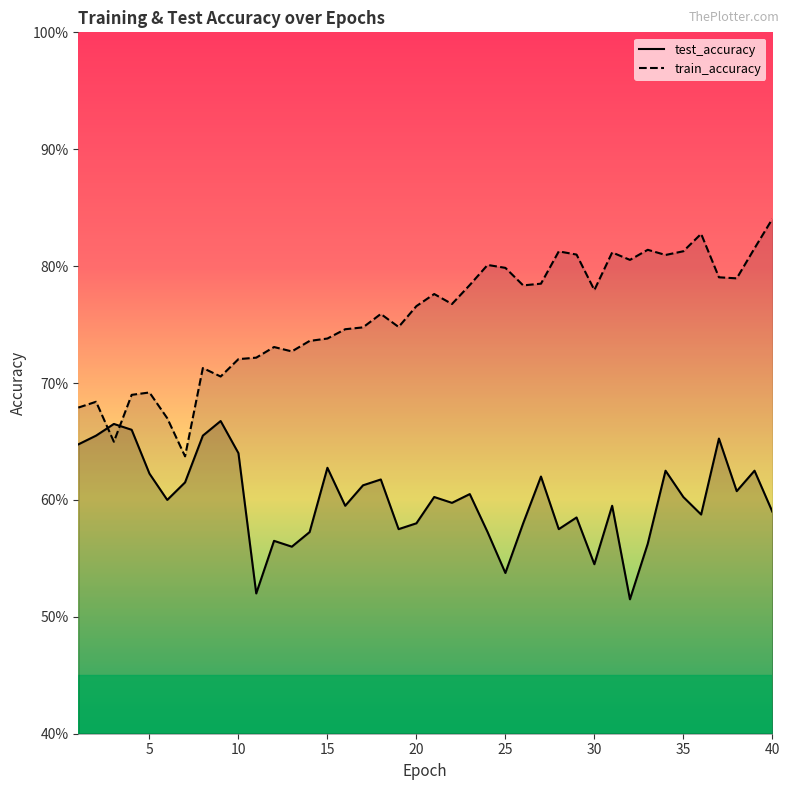

What are all the series names shown in the legend?

test_accuracy line, train_accuracy line